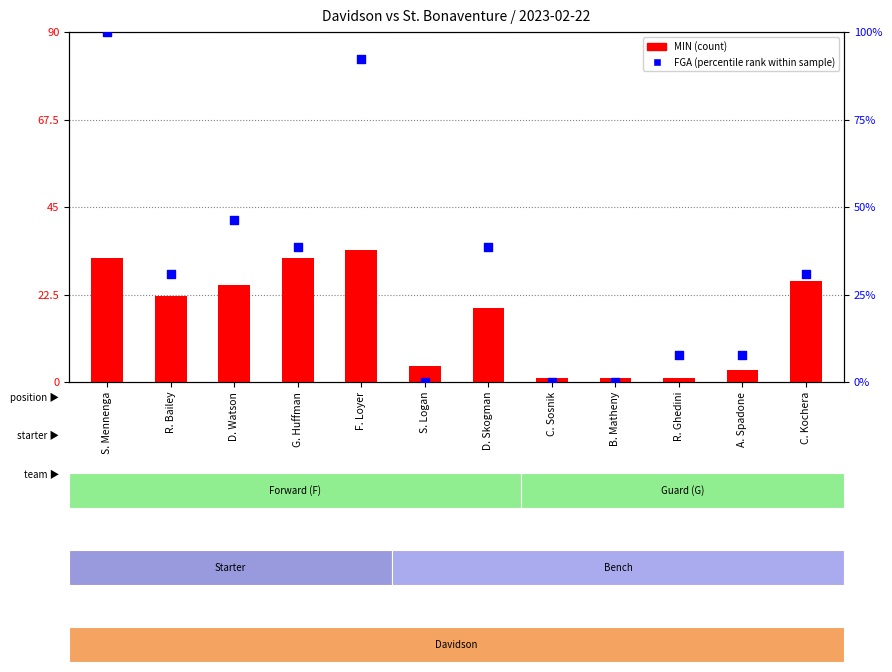

Which series reaches the maximum Y coordinate?

FGA (percentile rank)